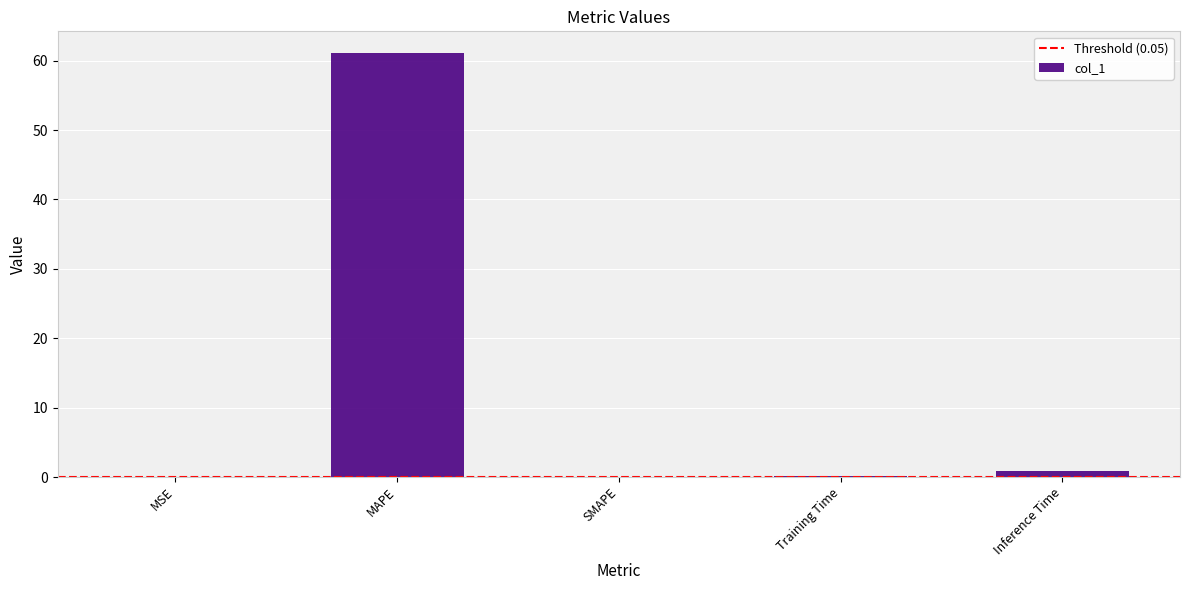

Count the number of categories in the chart.

5